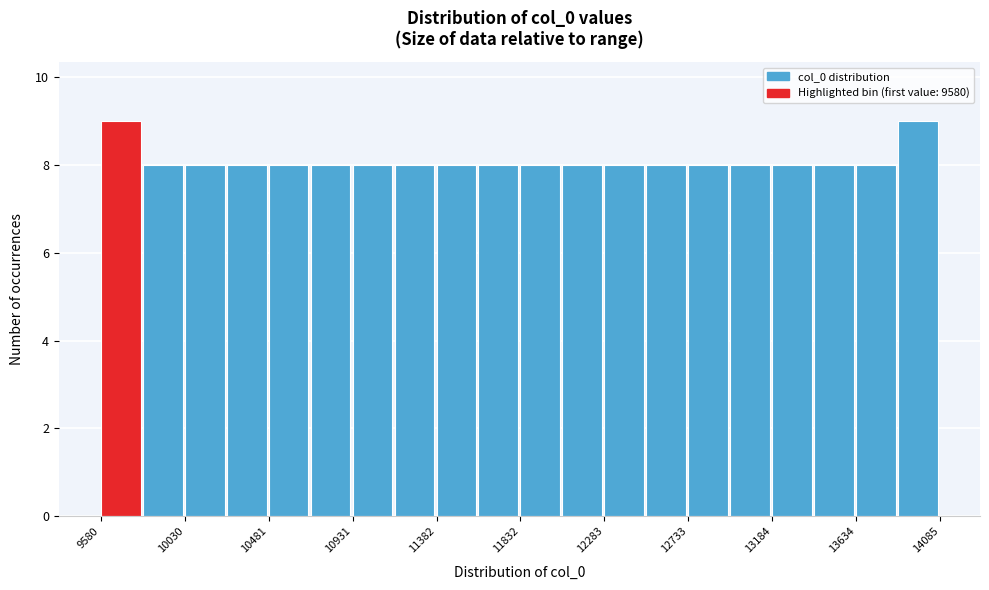

How tall is the bar that spans 9600 to 9800 on the x-axis? Neither the bar edges nor the heights are printed on the chart, so give them approximately, as read against the axes.

9